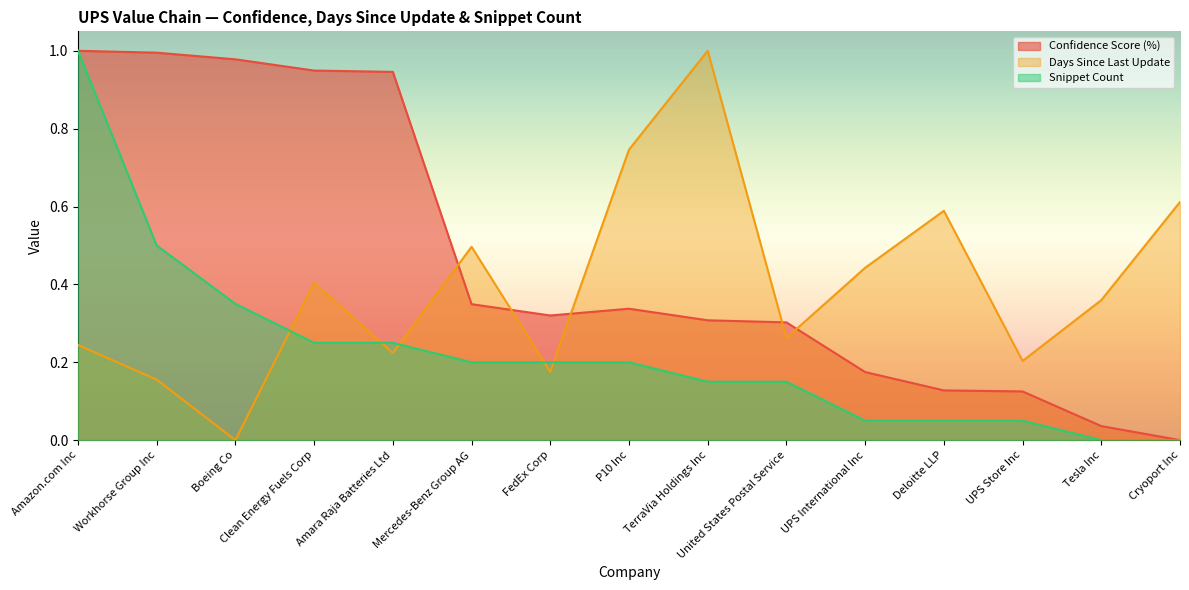

What is the difference between the highest and lowest values at UPS Store Inc?

0.2